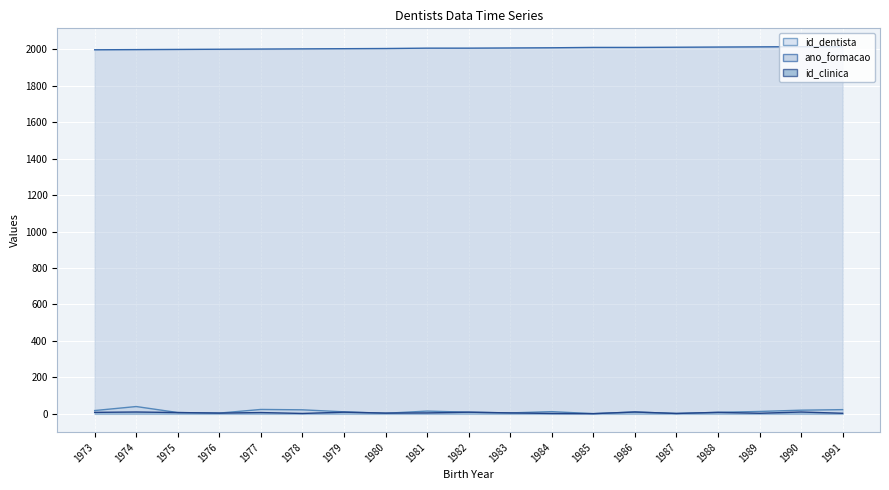

Reading right to left, what are all the values shown in this chart?

id_dentista: 23	20	13	8	2	10	1	12	5	9	15	3	11	22	24	4	7	40	18
ano_formacao: 2014	2014	2013	2012	2011	2010	2010	2008	2007	2006	2006	2004	2003	2002	2001	2000	1999	1998	1997
id_clinica: 3	10	3	8	2	10	1	2	5	9	5	4	9	2	7	4	7	10	8